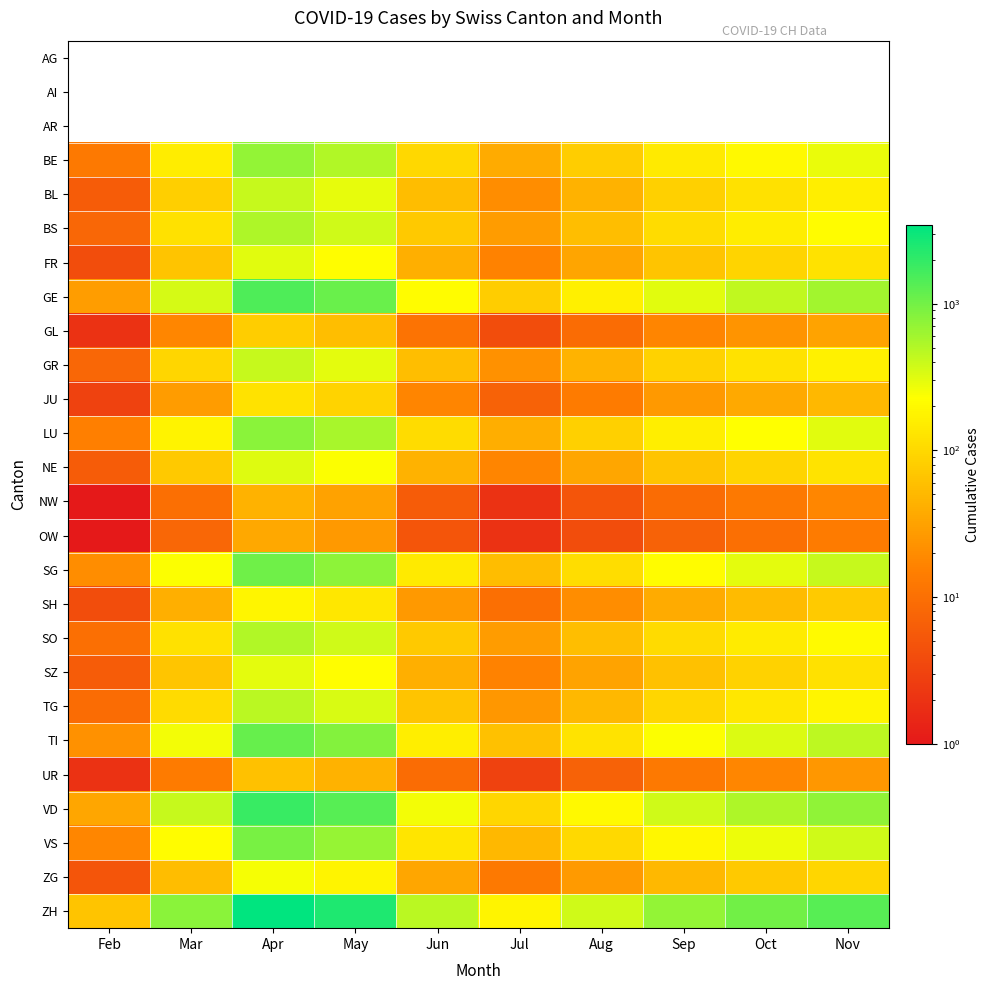

Which category has the lowest value in the TG series?

Feb